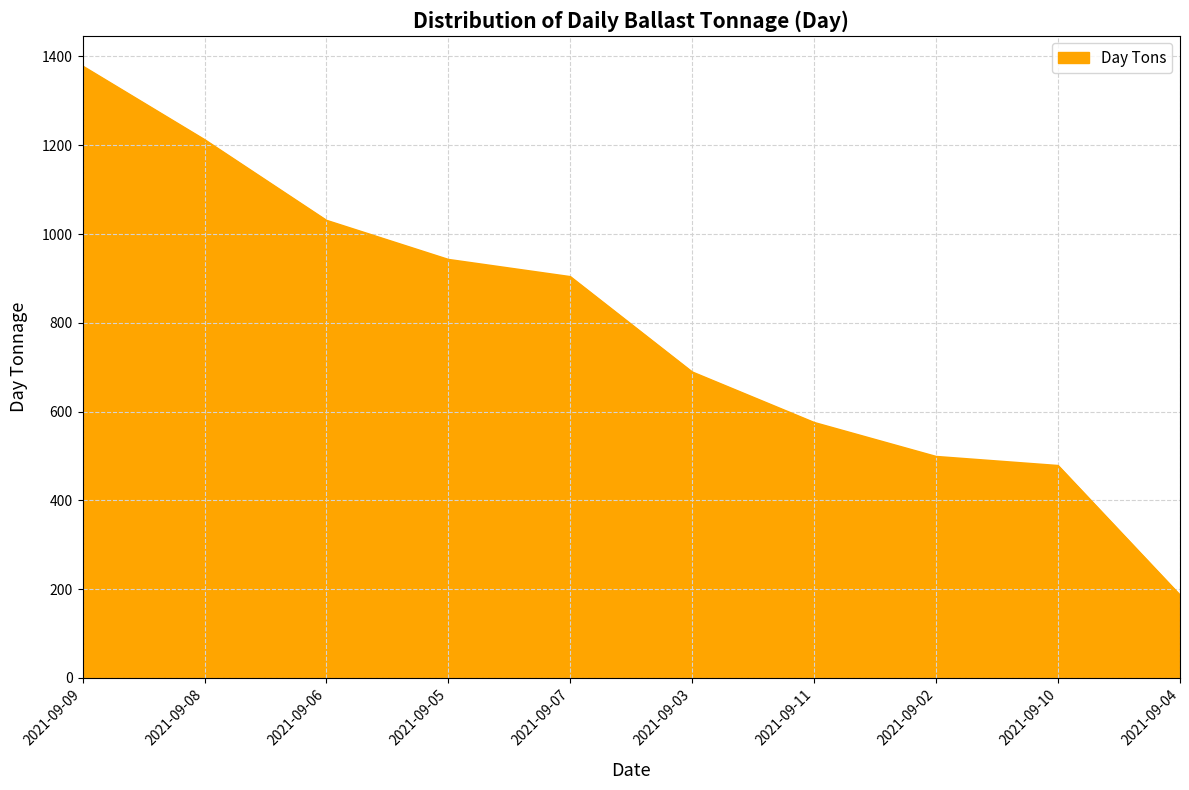

At which label is the value closest to 781?

2021-09-03